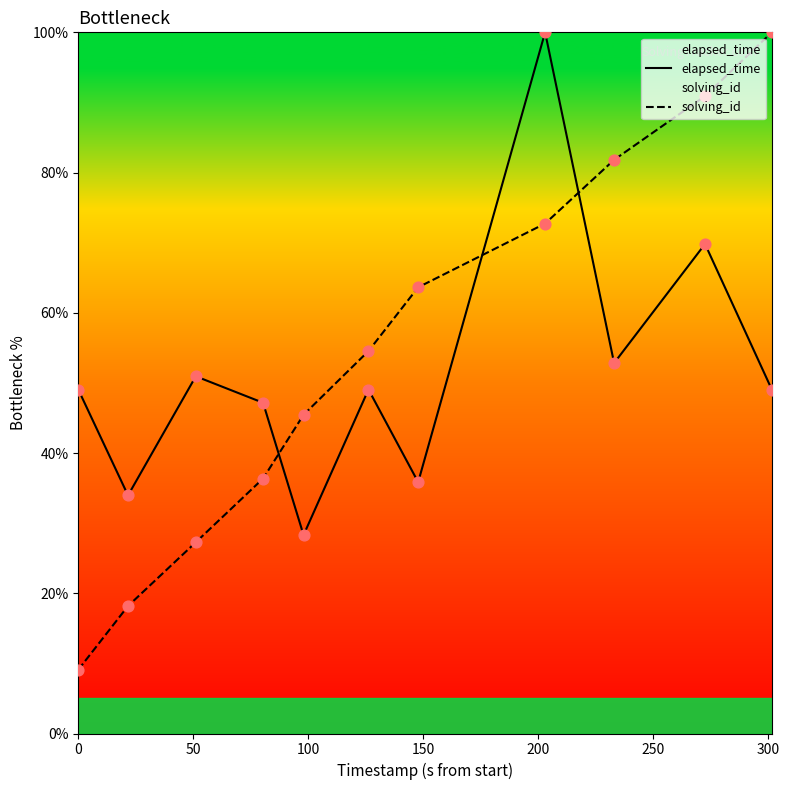

Which series has the widest spread of Y values?

solving_id